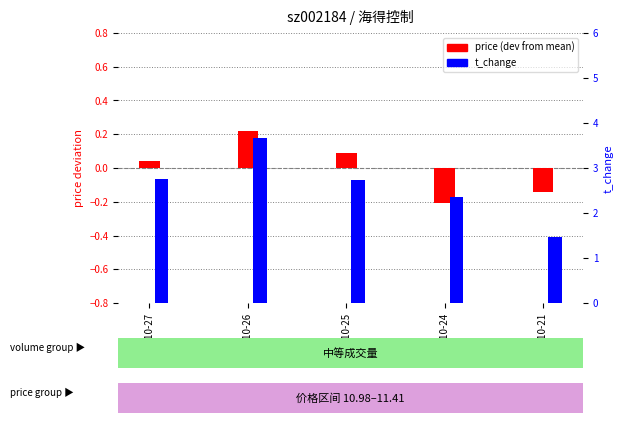

How many data points in price (dev from mean) are less than 0?

2